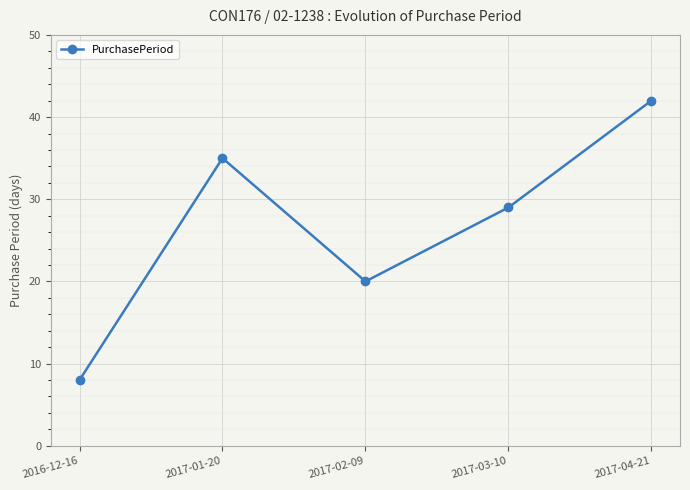

What position from the right is 2017-01-20?

4